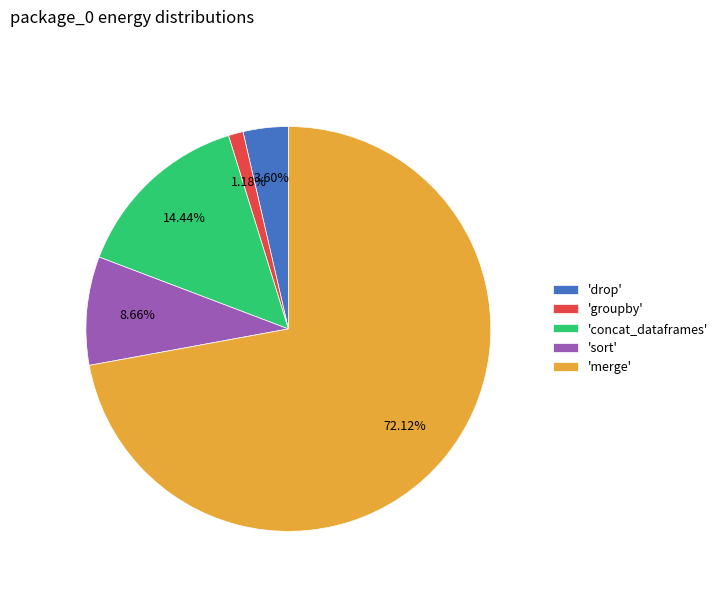

Which category accounts for the majority?

'merge'